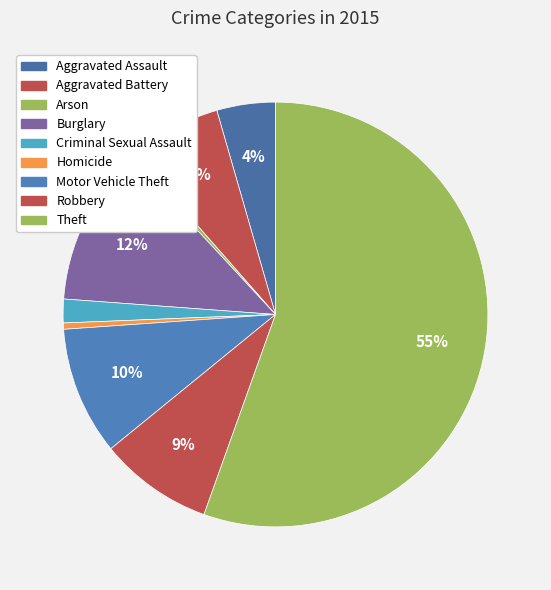

How many slices are in this pie chart?

9